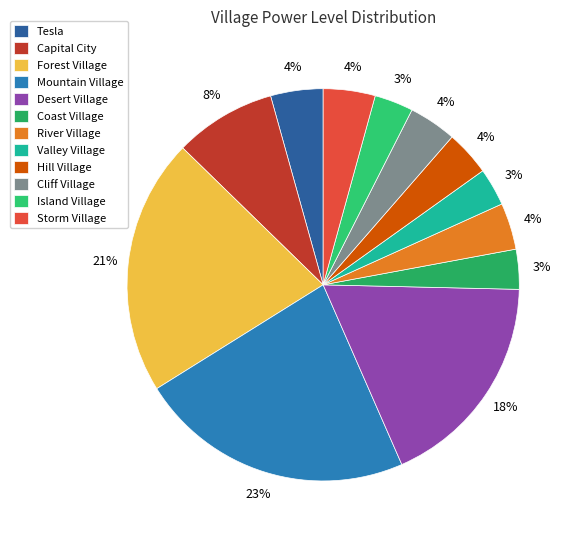

Count the number of slices in the pie.

12